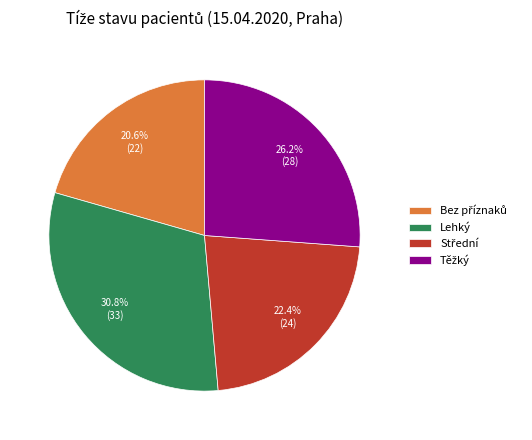

Does Lehký account for over 50% of the chart?

No